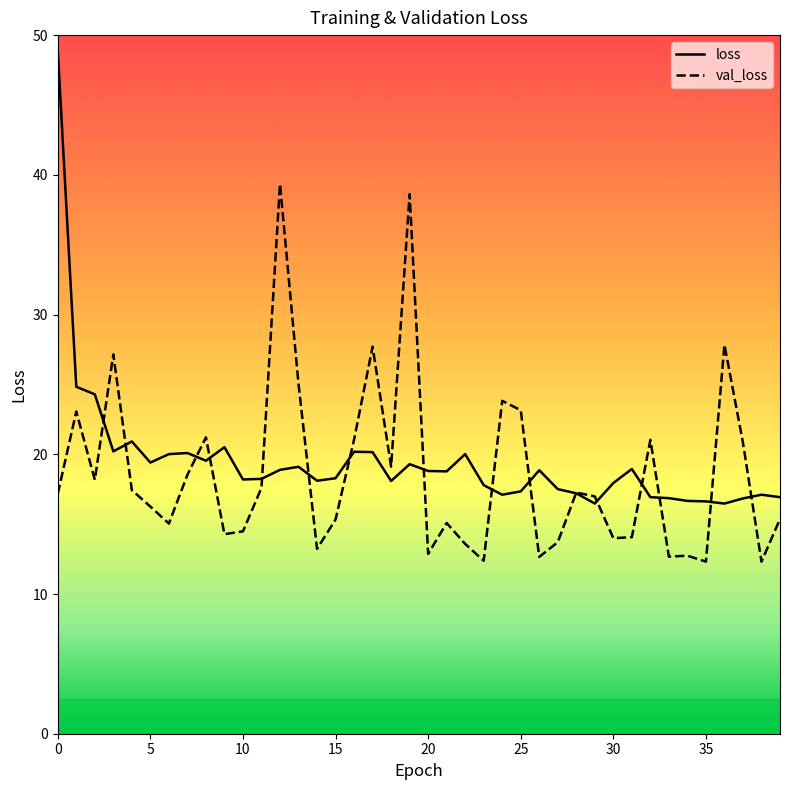

Is it true that val_loss equals 14.0 at 30?

True